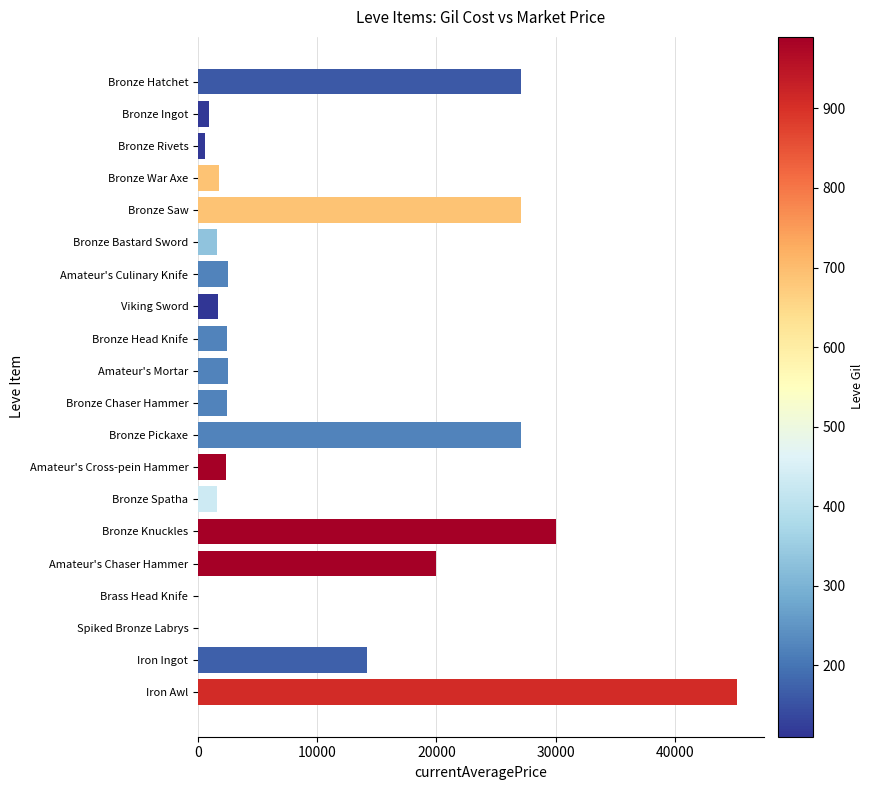

At which category does the chart reach its peak across all series?

Iron Awl